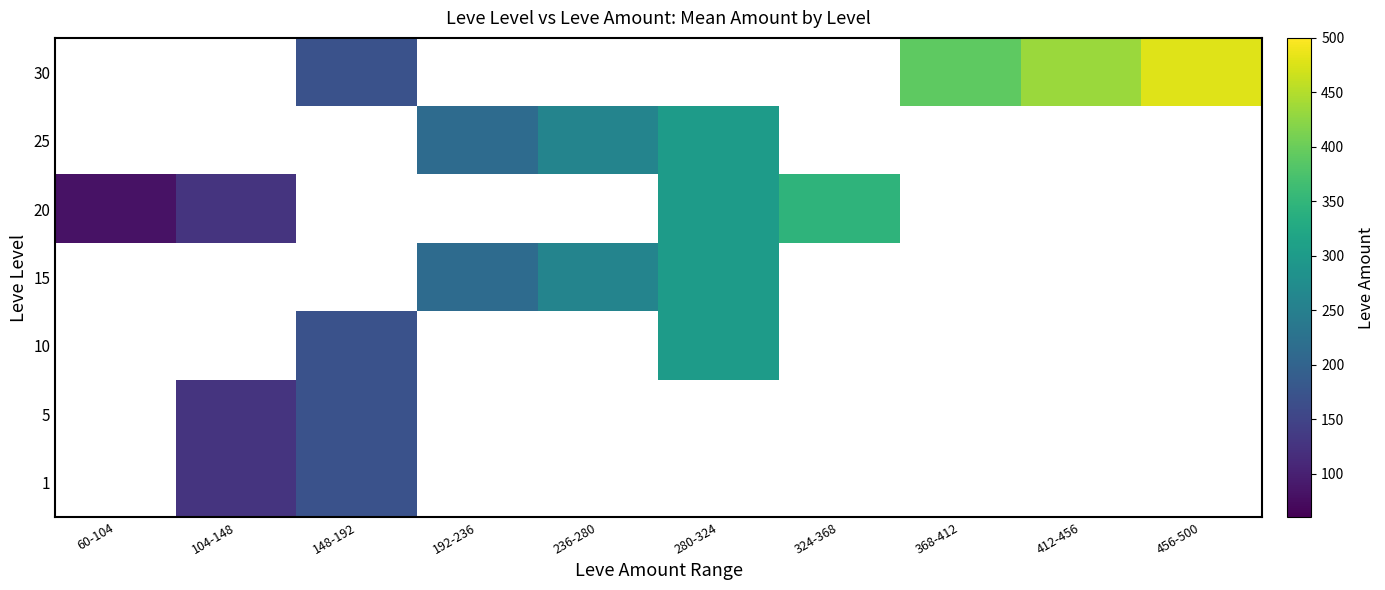

How many values in 10 are above zero?

2